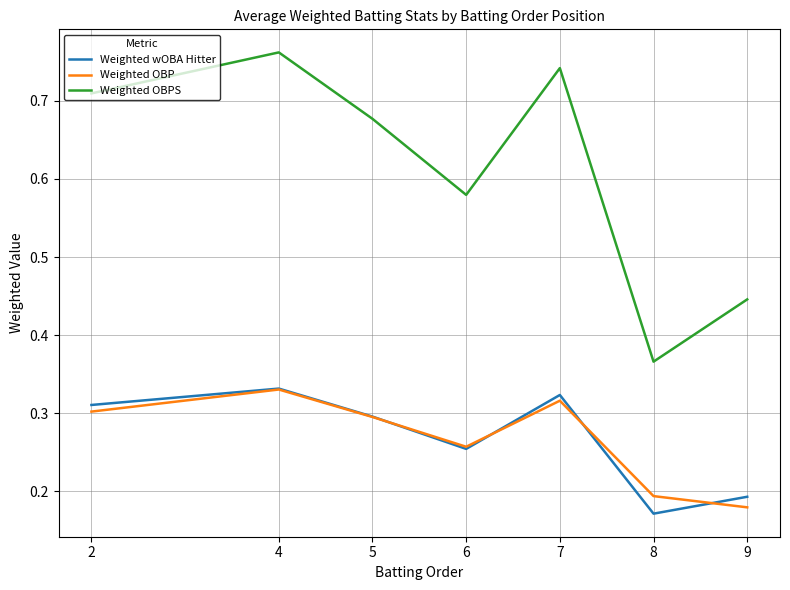

True or false: Weighted OBPS and Weighted OBP cross at least once.

False